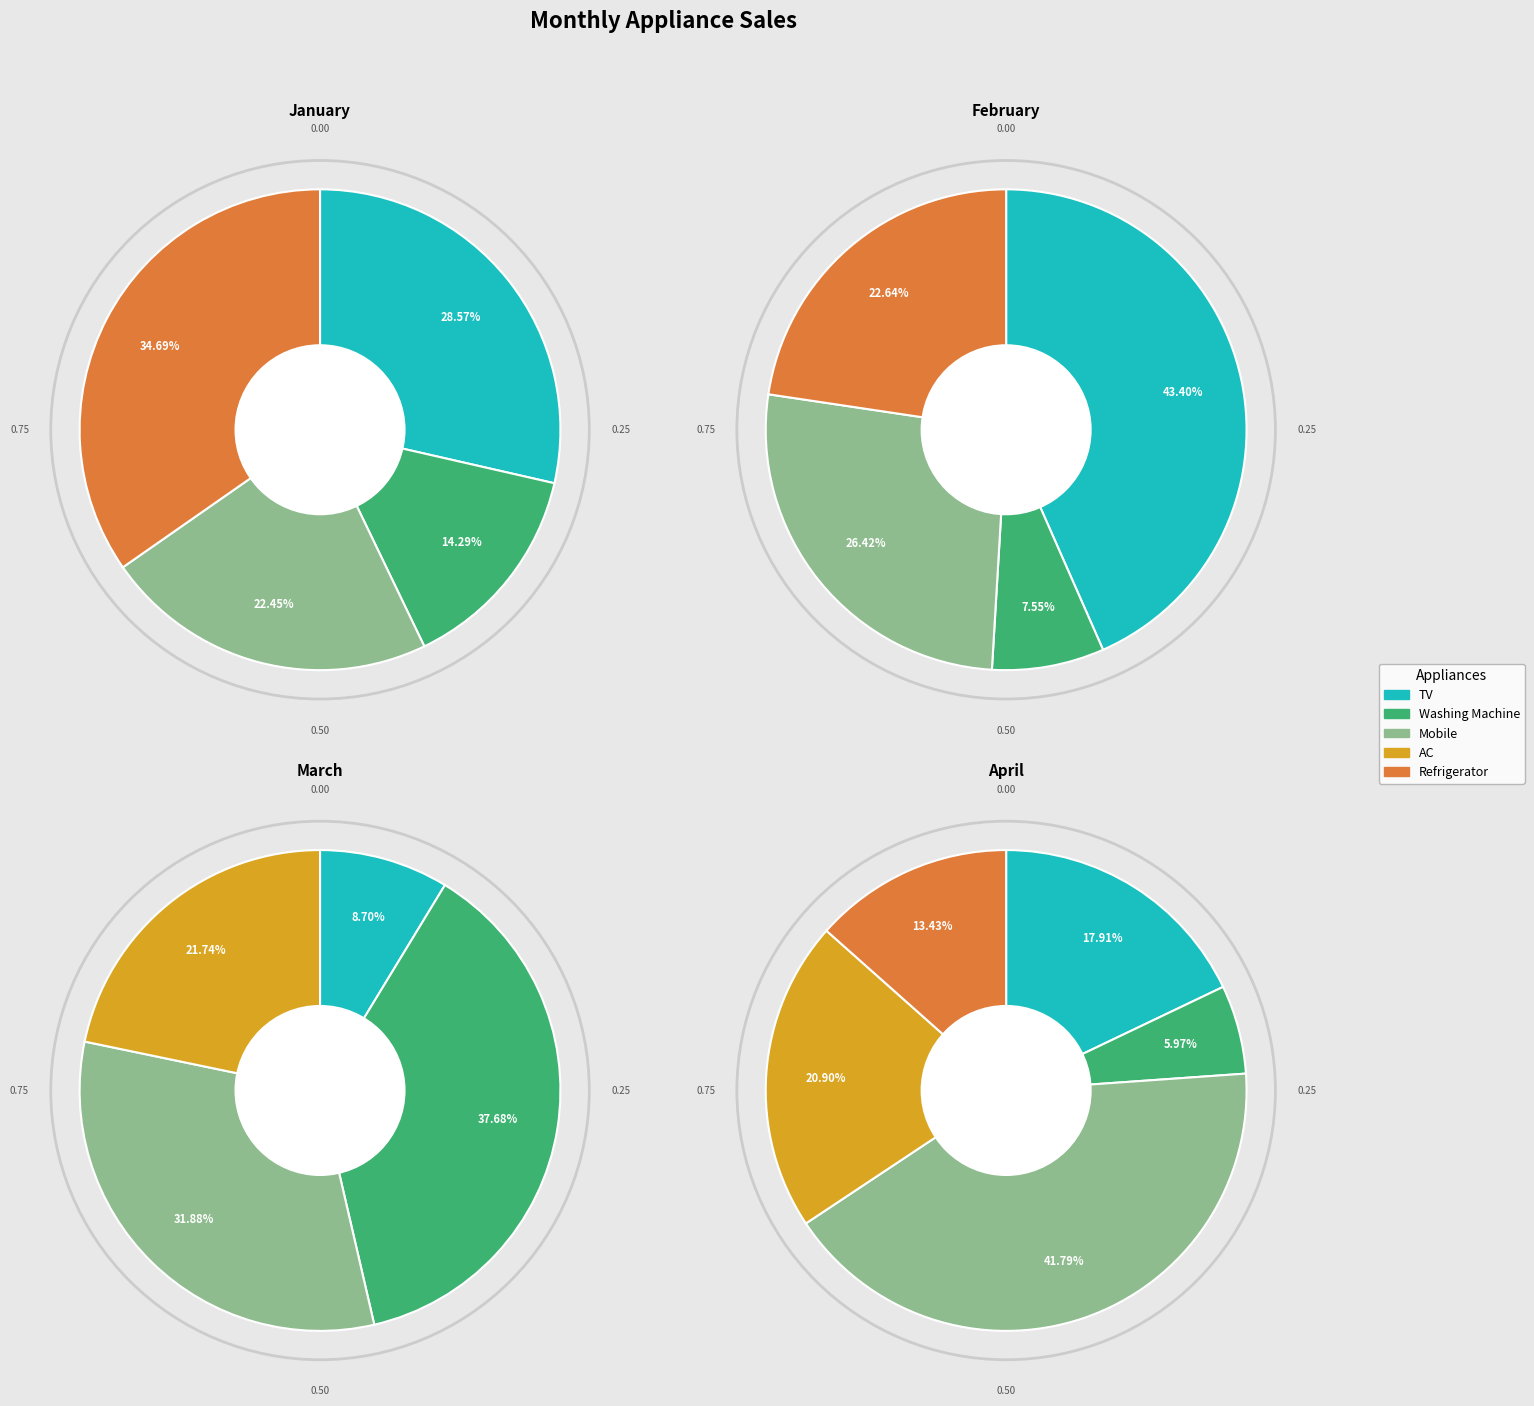

True or false: March accounts for 16% of the total.

False